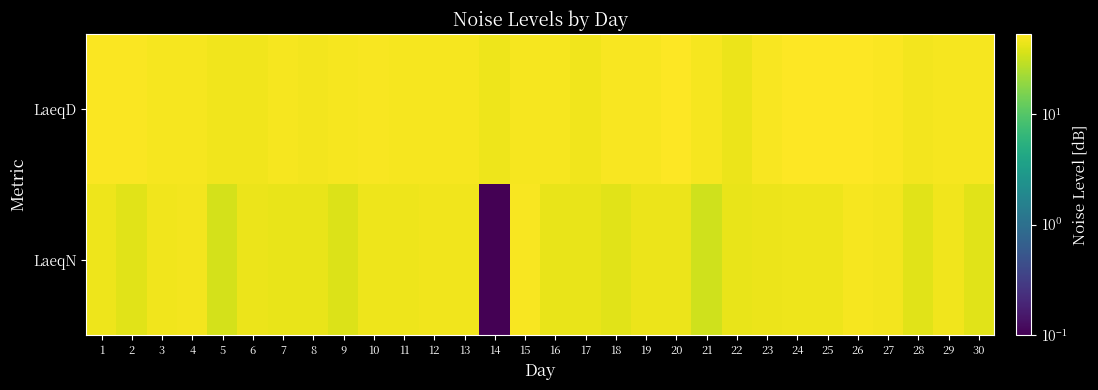

What is the total value across all series at 20?

96.8